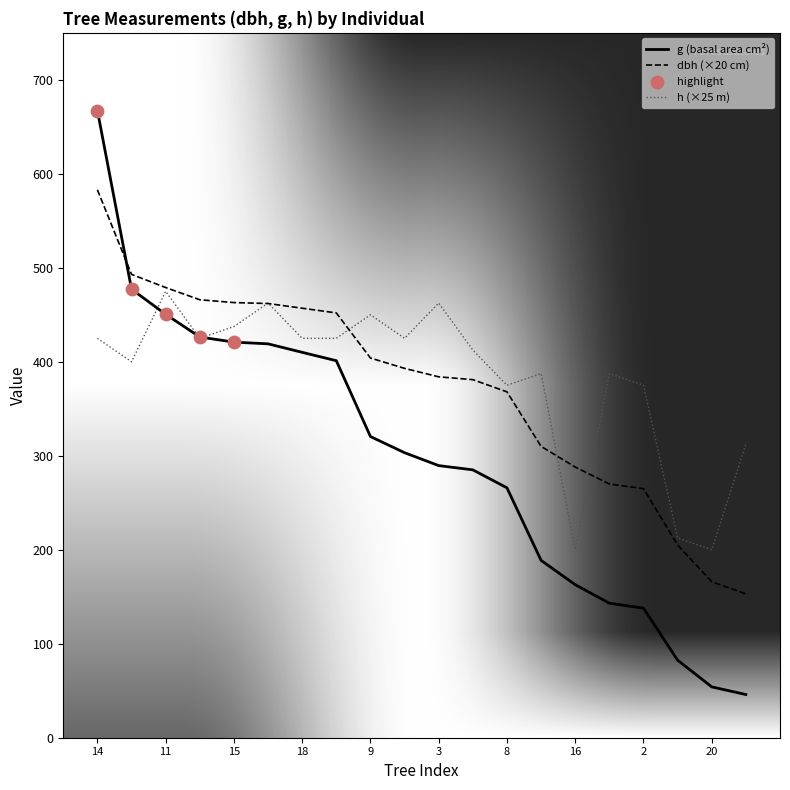

At how many categories does at least one series exceed 283?

18